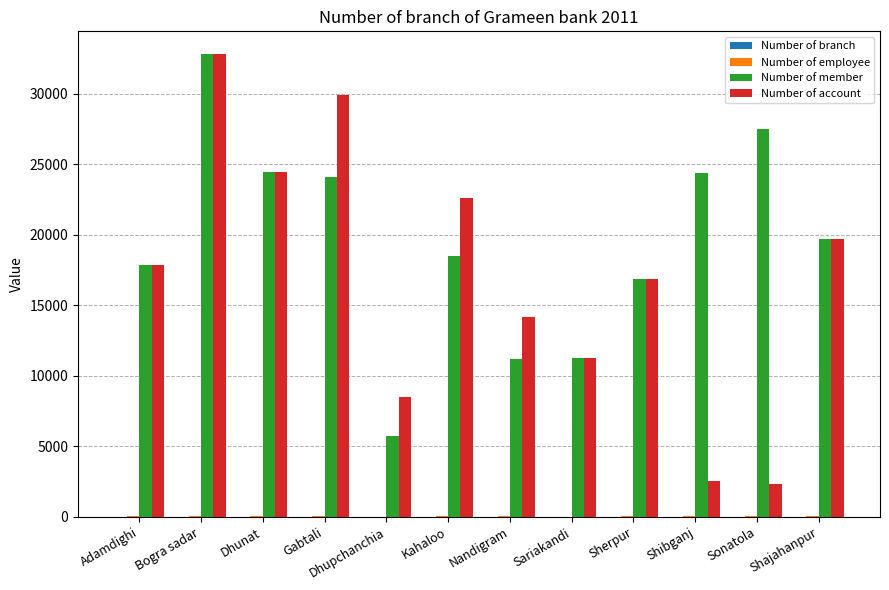

Which category has the highest value across all series?

Bogra sadar